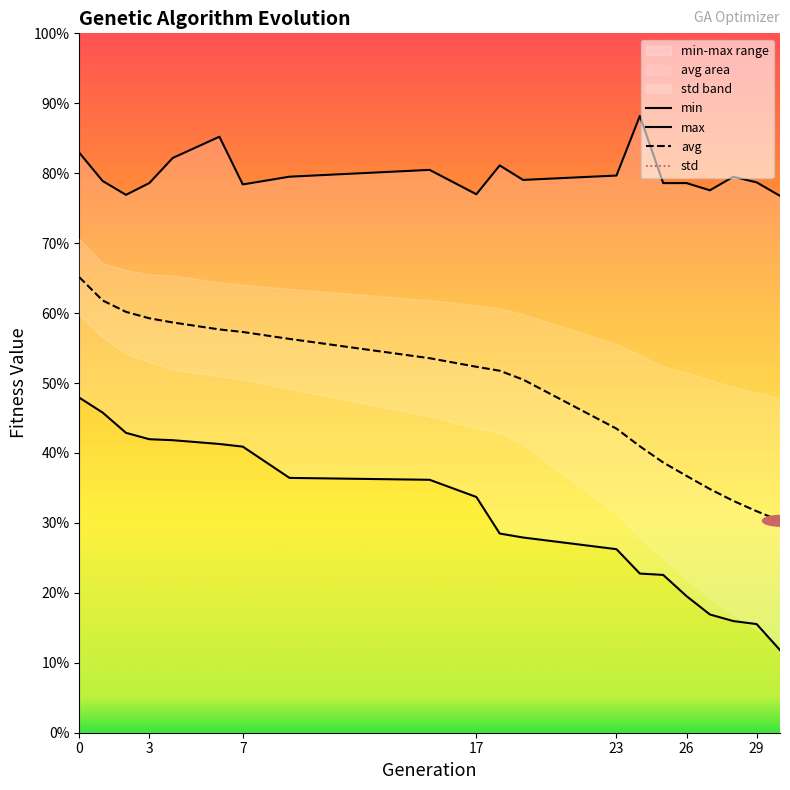

How many series are shown in this chart?

4